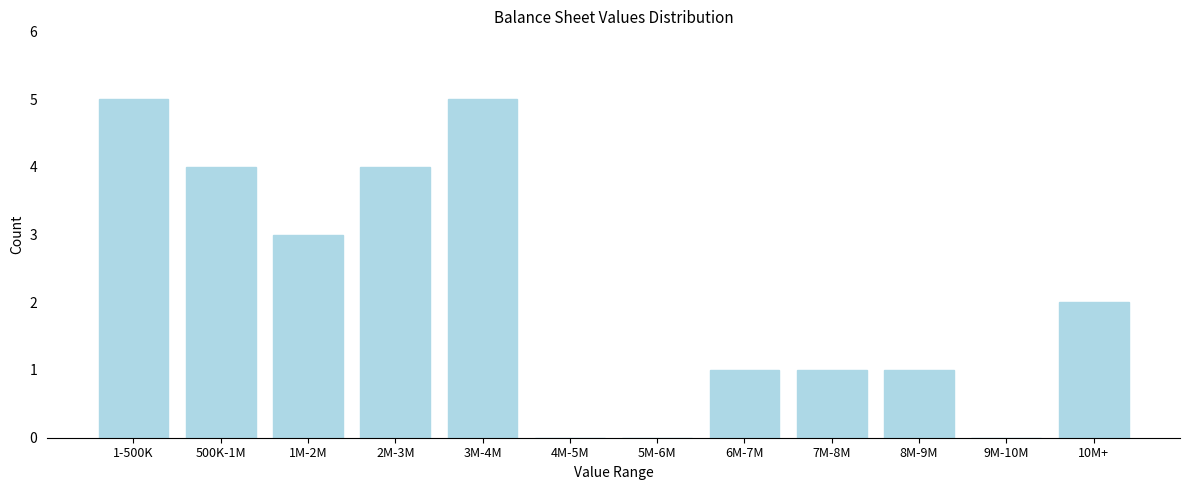

Reading left to right, what are all the values shown in this chart?

1-500K=5	500K-1M=4	1M-2M=3	2M-3M=4	3M-4M=5	4M-5M=0	5M-6M=0	6M-7M=1	7M-8M=1	8M-9M=1	9M-10M=0	10M+=2